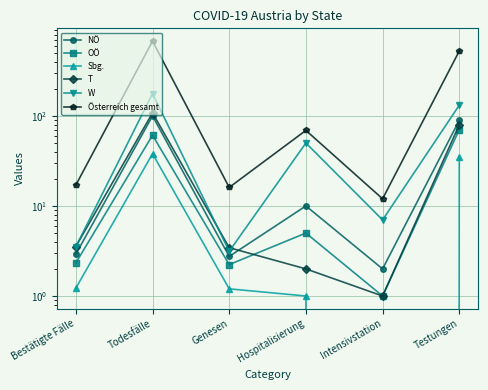

What is the minimum value for W?

3.1